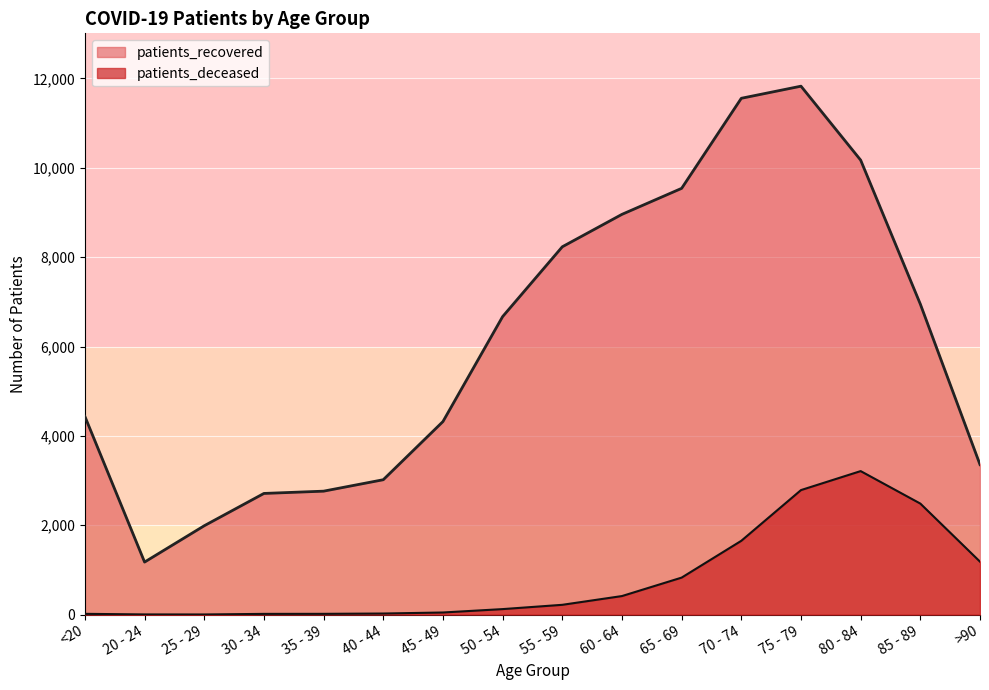

How many values in the patients_recovered series exceed 6670?

7